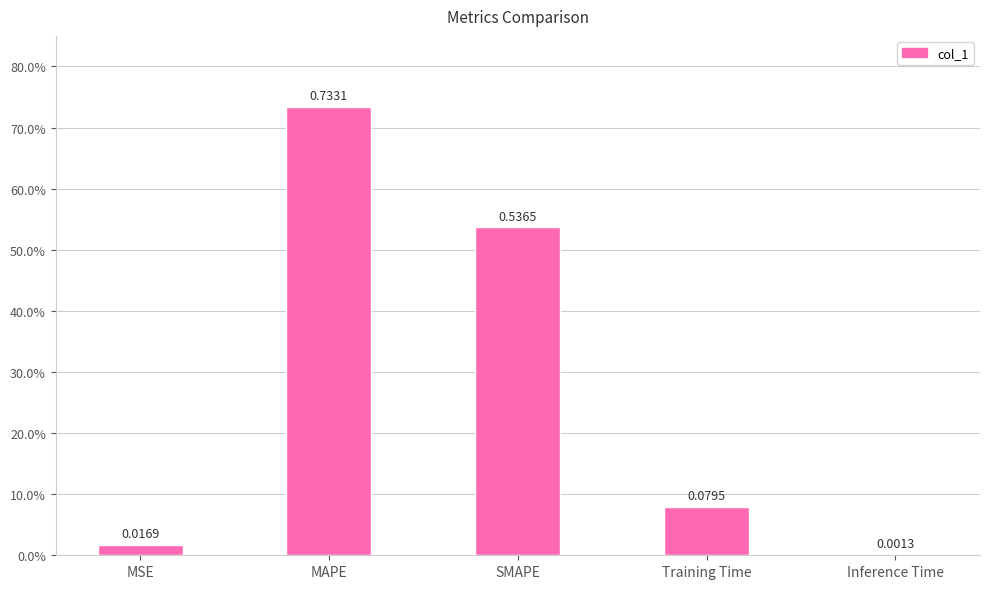

What is the change in value from MAPE to Inference Time?

-0.7